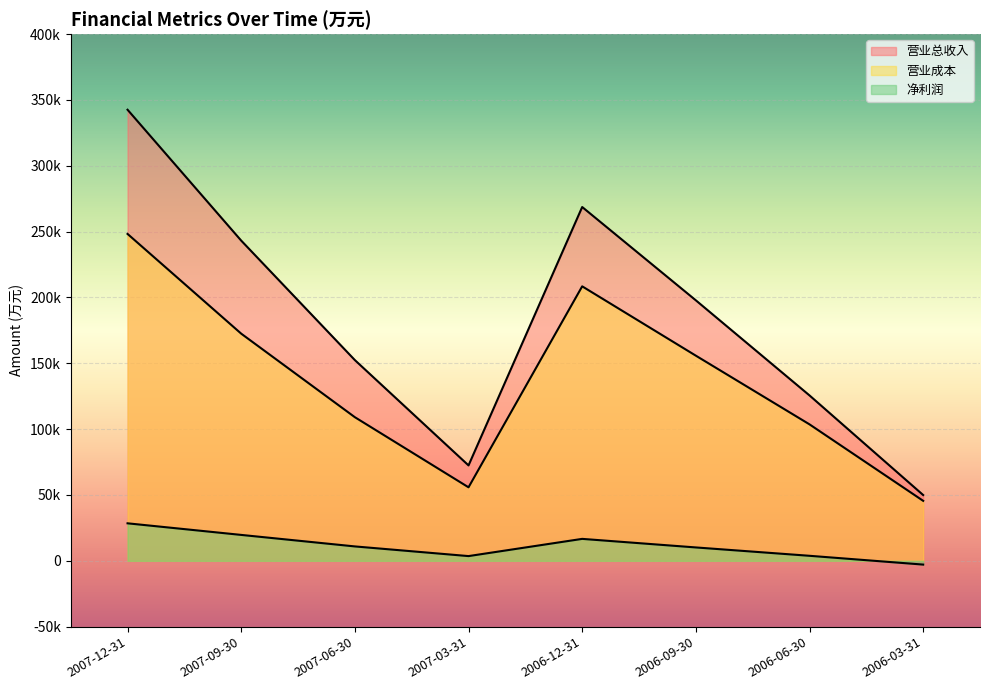

True or false: 营业总收入 has a value of 268717 at 2006-12-31.

True